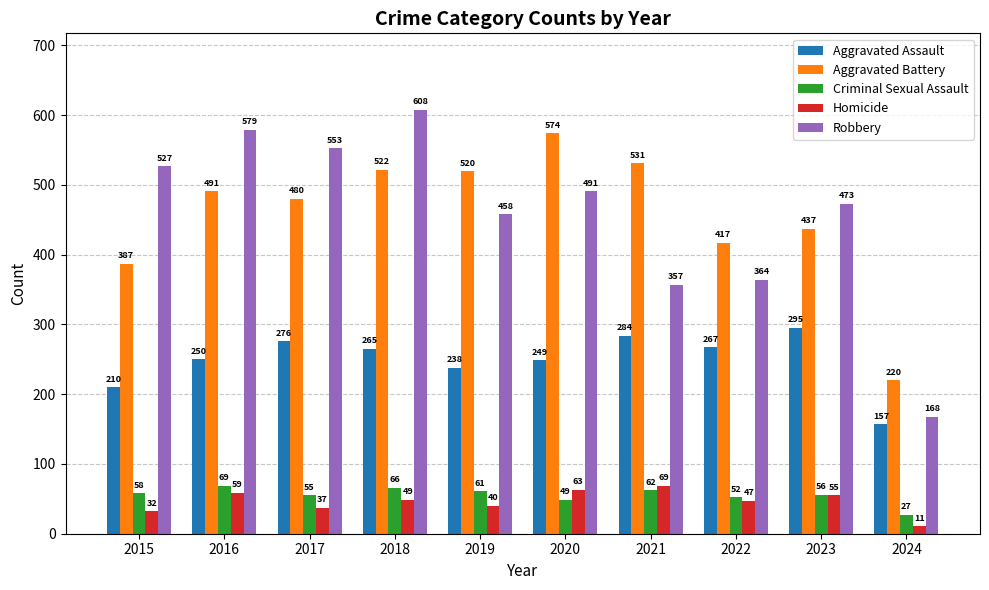

Is it true that Aggravated Assault equals 422 at 2020?

False